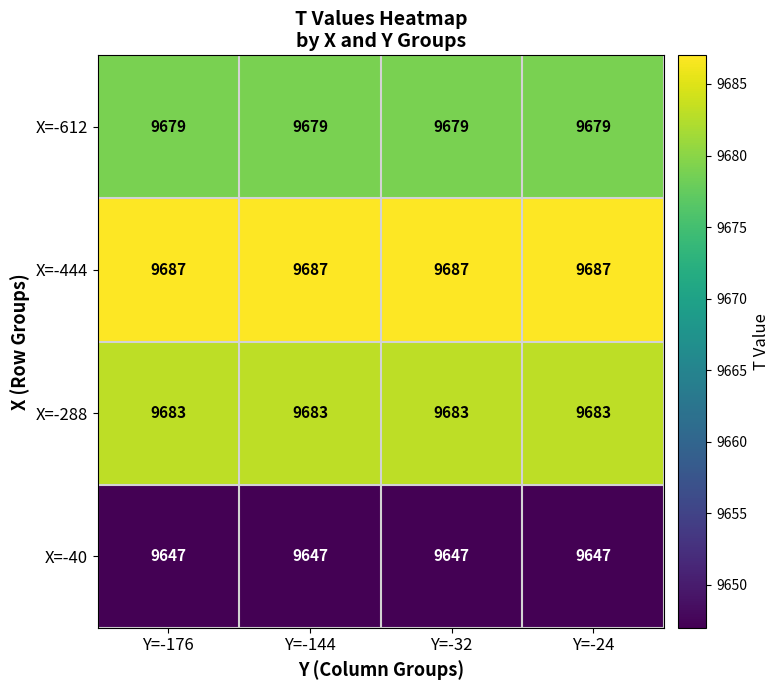

The value of X=-612 at Y=-176 is 13989. True or false?

False